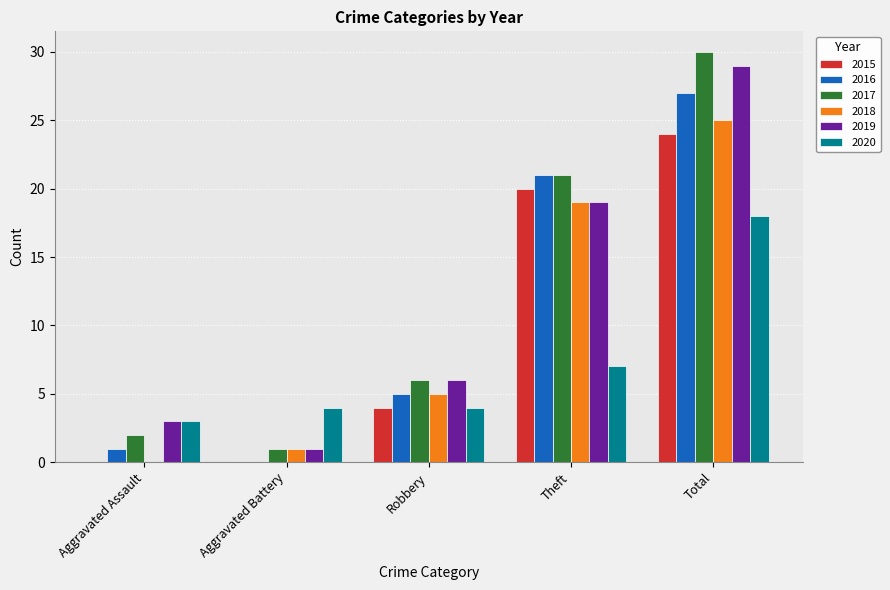

Which category has the highest value in the 2017 series?

Total